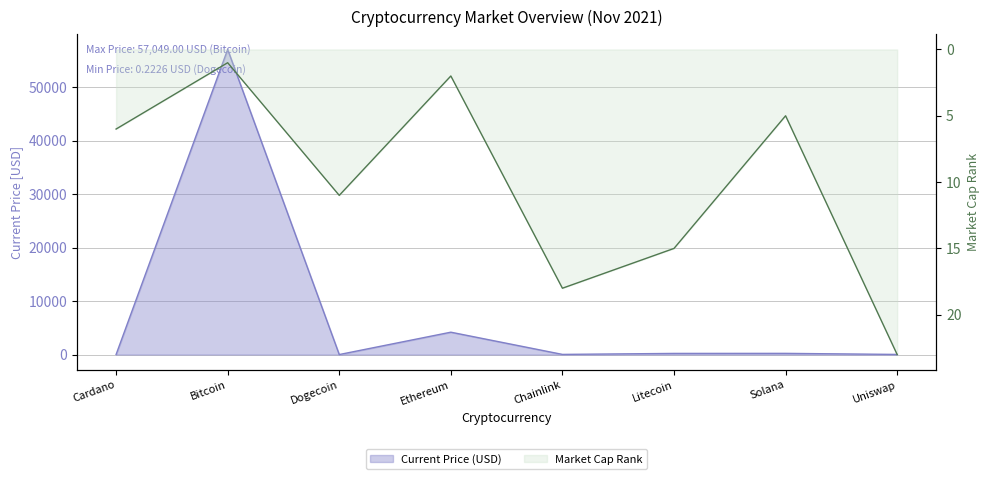

At which label does market_cap_rank first exceed 11?

Chainlink